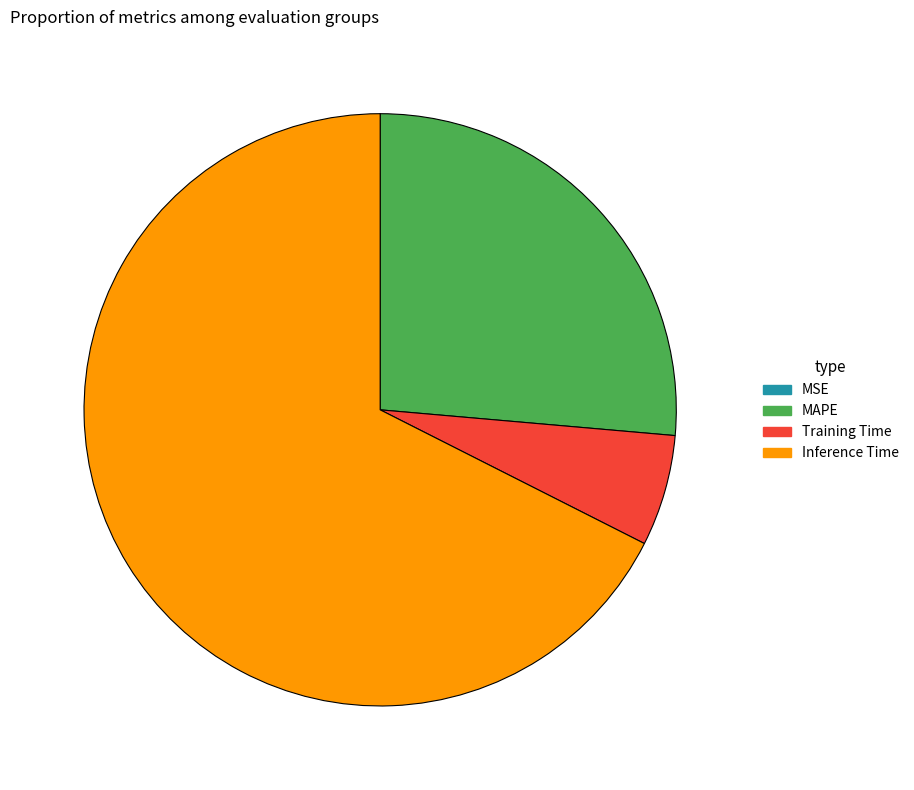

Which slice represents more than half of the pie?

Inference Time